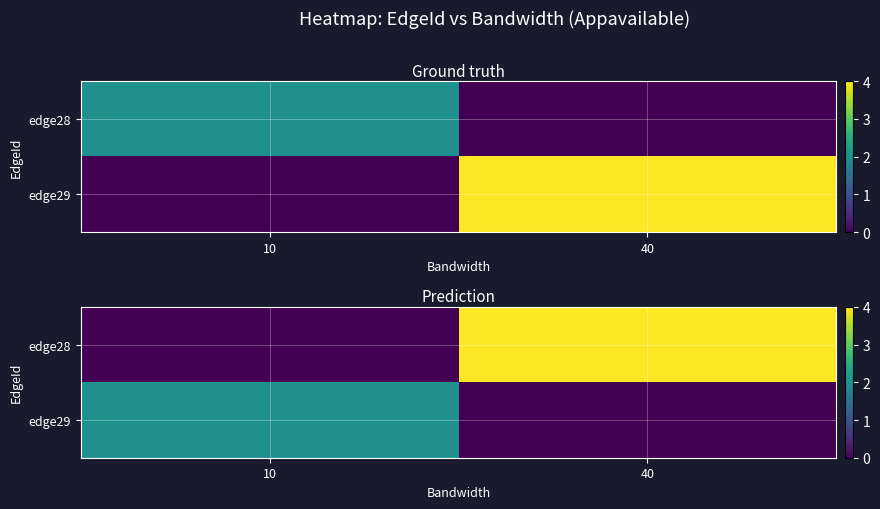

At which category is the sum across all series the highest?

40